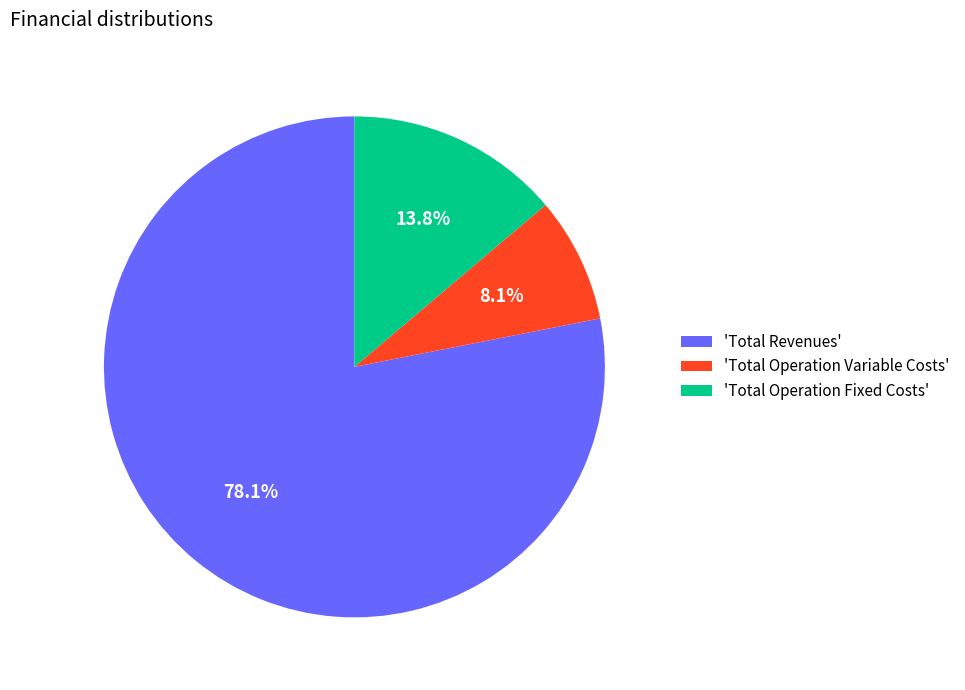

Count the number of slices in the pie.

3